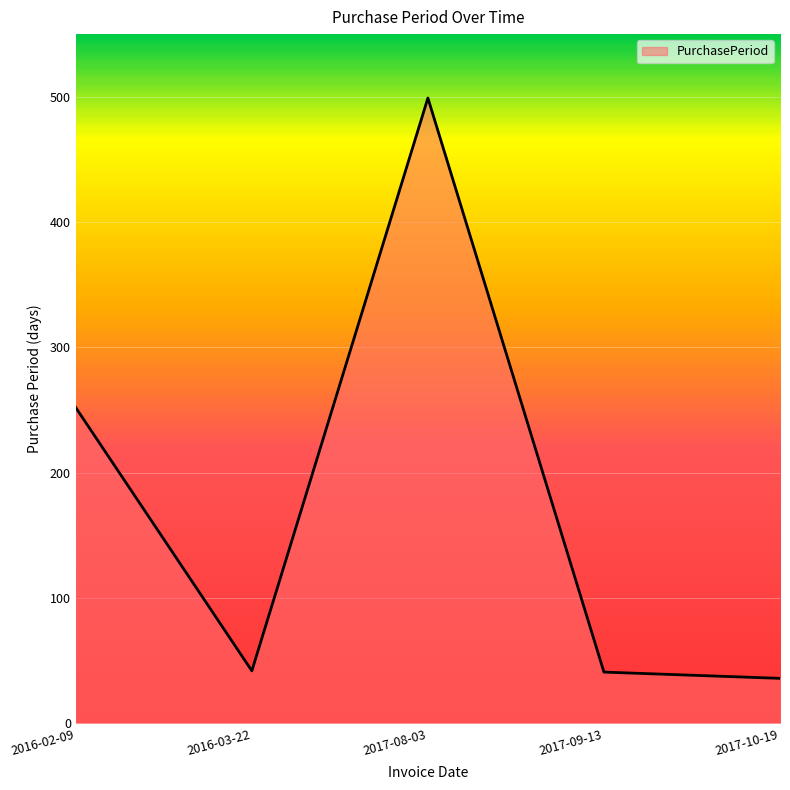

What is the sum of the values at 2017-09-13 and 2016-02-09?

293